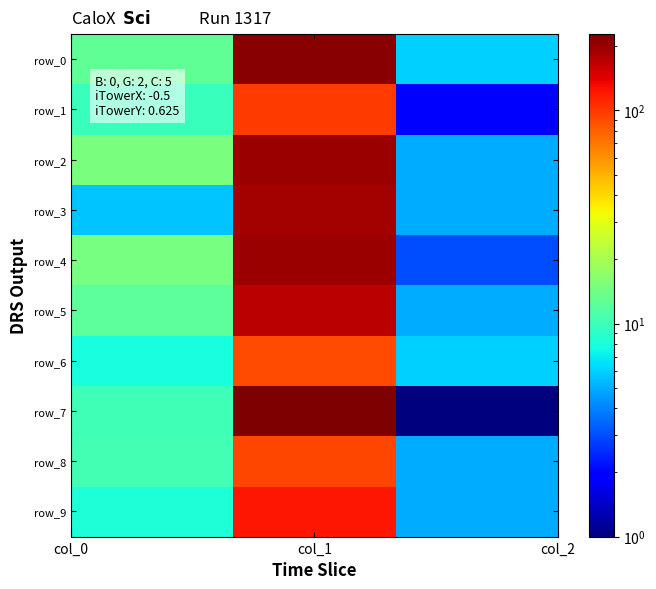

Count the number of data series in this chart.

10